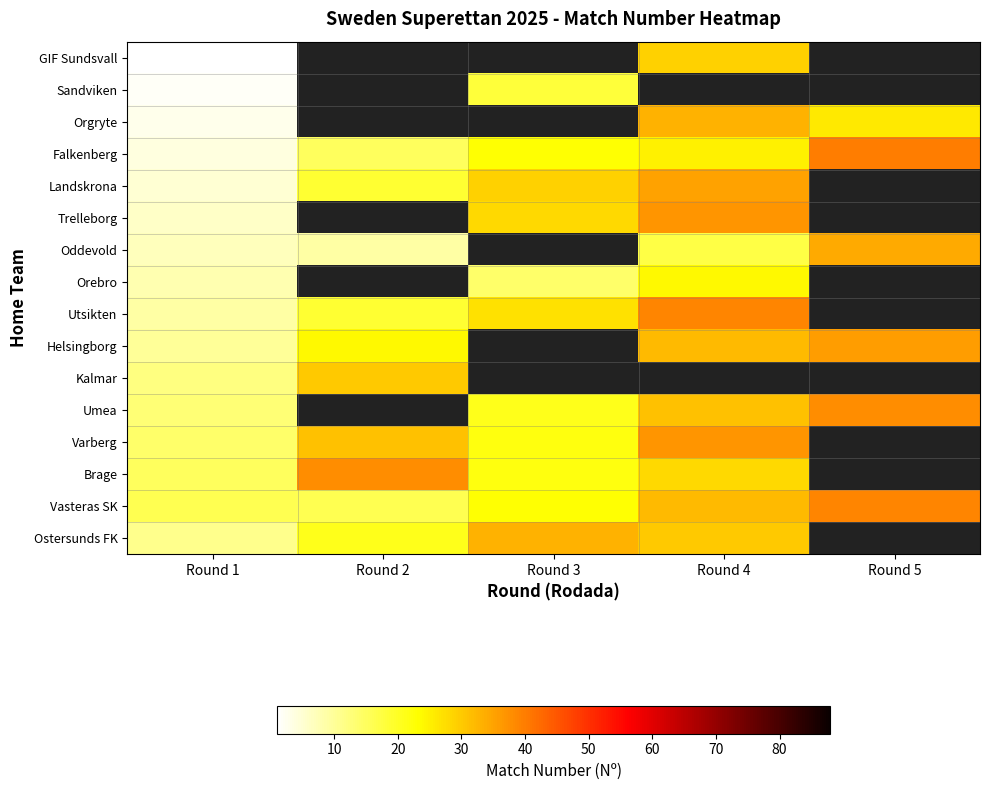

The value of Oddevold at Round 4 is 17.0. True or false?

True